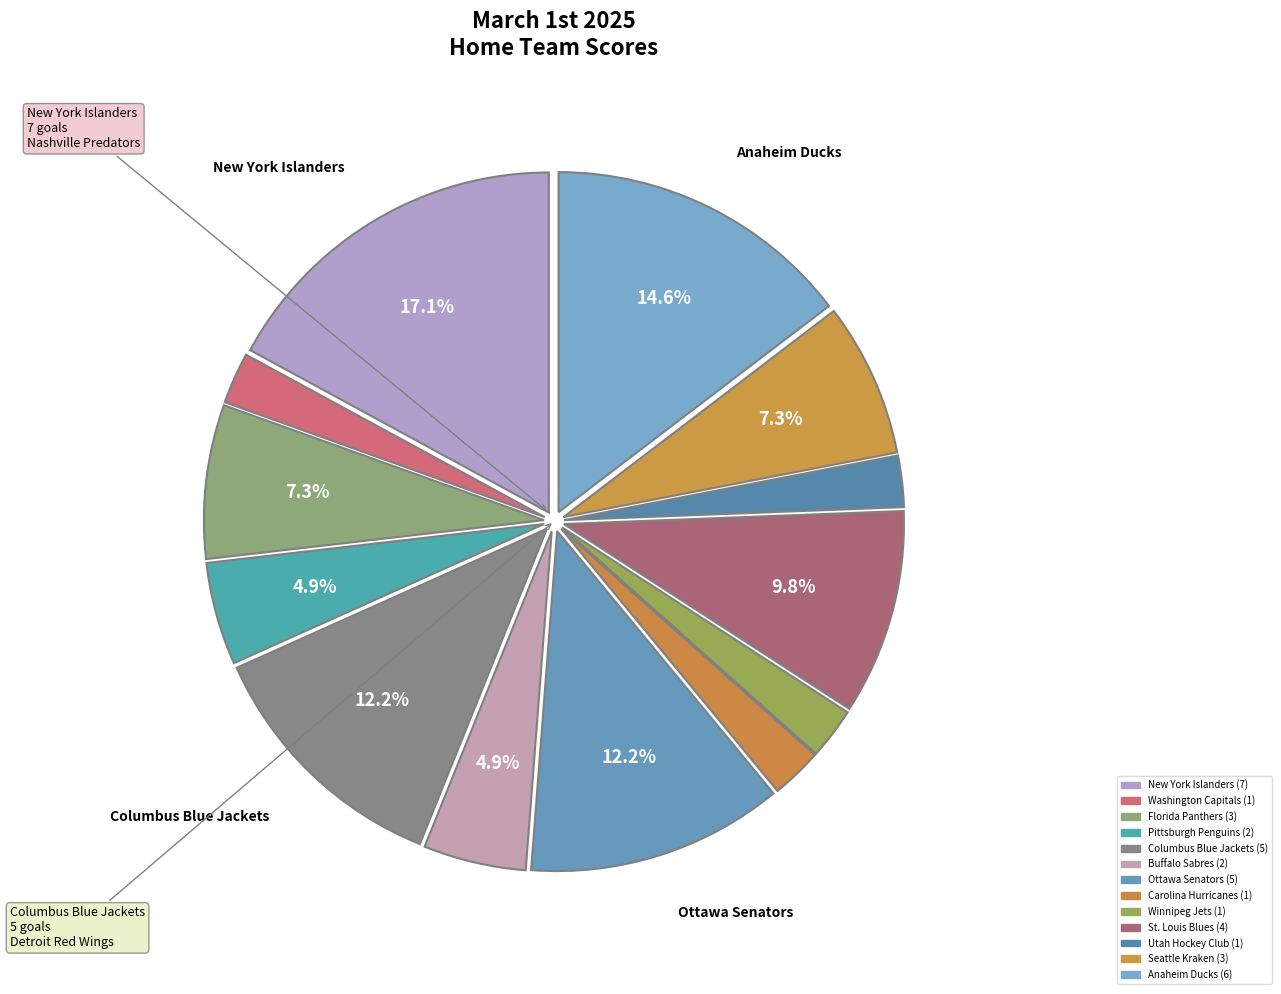

What percentage is the Carolina Hurricanes slice, to the nearest percent?

2%